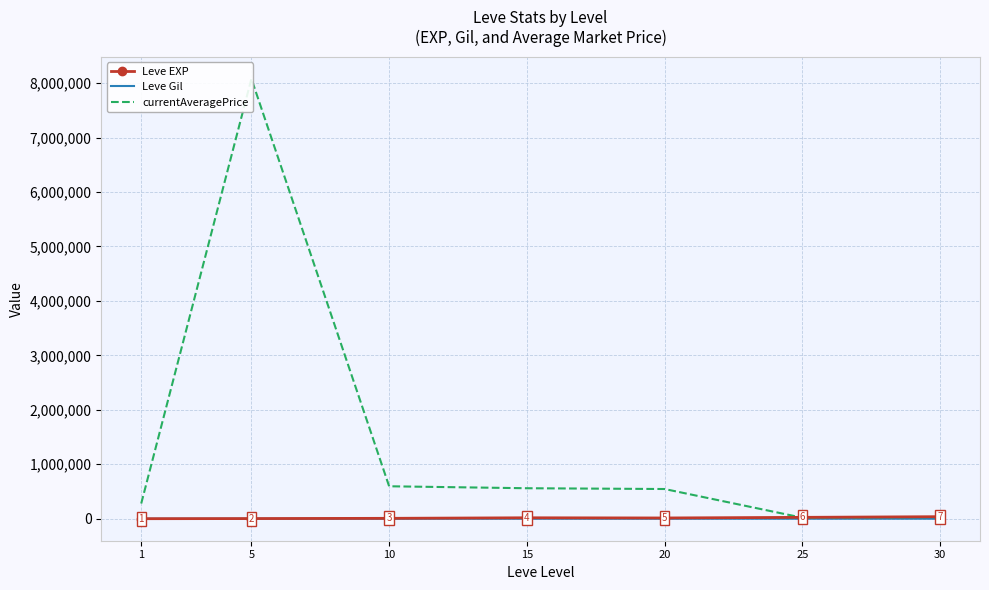

At which category does Leve Gil reach its first local peak?

15